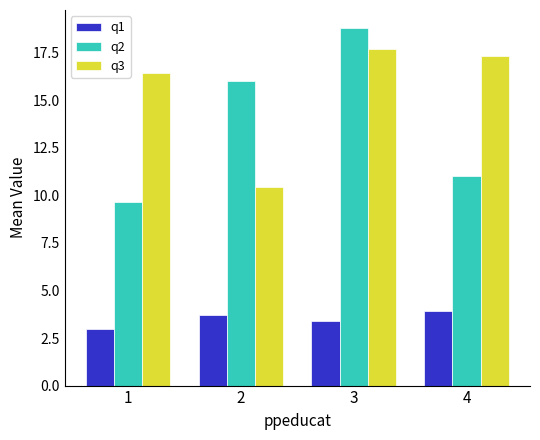

What are all the series names shown in the legend?

q1, q2, q3